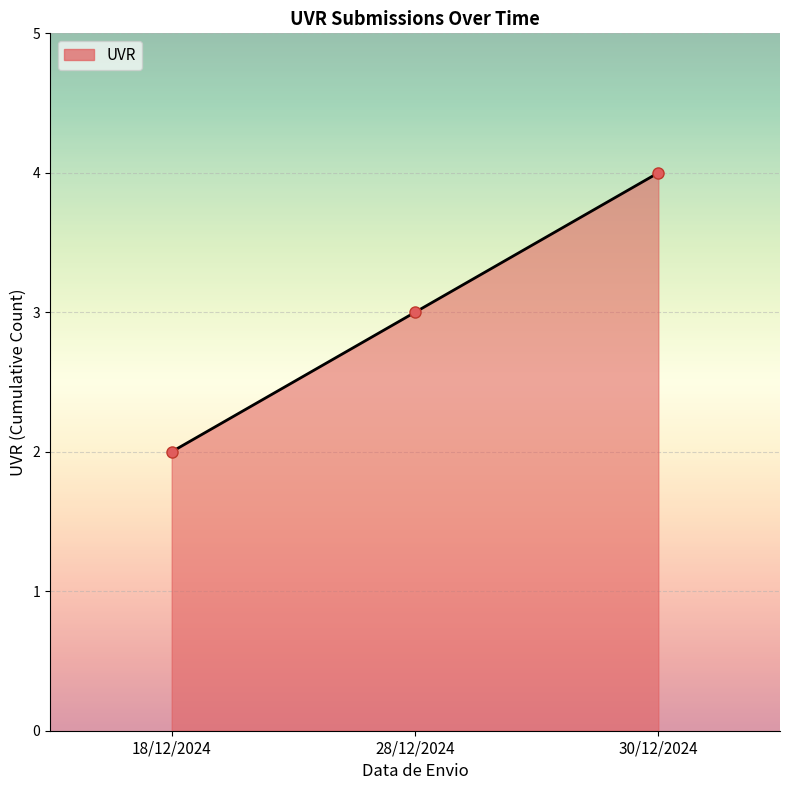

What is the sum of all values?

9